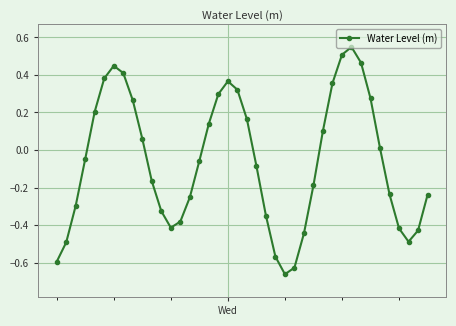

Does the chart have visible grid lines?

Yes